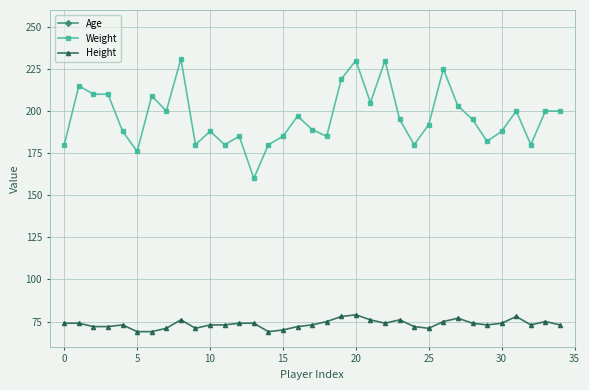

What is the smallest value displayed?

22.4